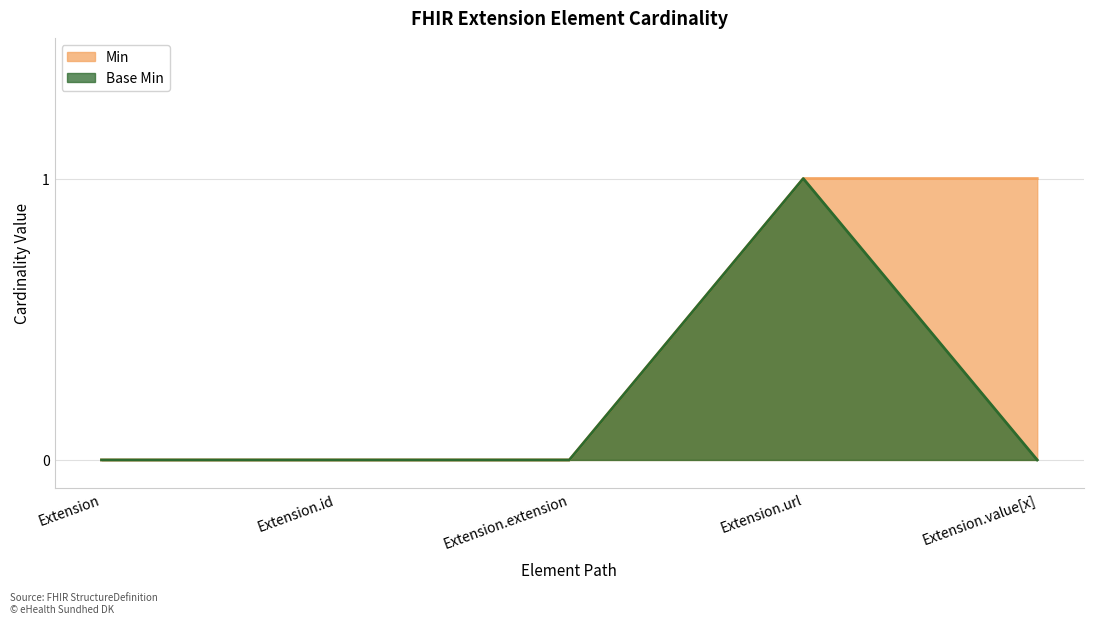

Rank the series by their average value, from highest to lowest.

Min, Base Min